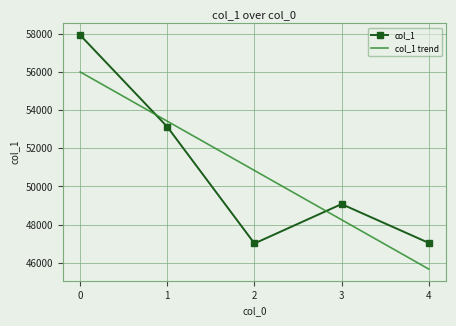

True or false: col_1 and col_1 trend cross at least once.

True